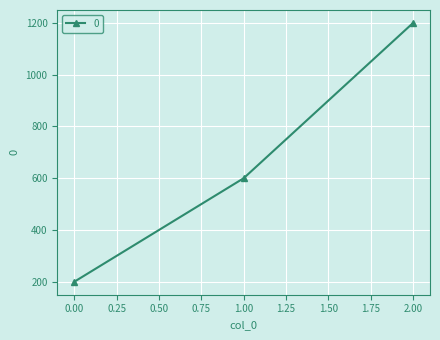

What is the value of the 2nd point from the left?

600